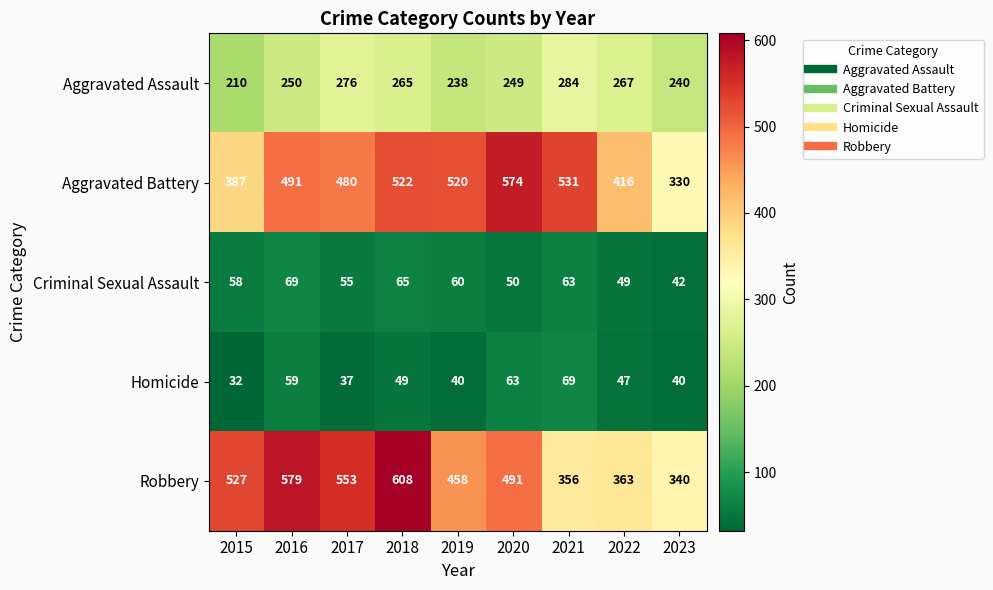

Which series has the largest range (max minus min)?

Robbery